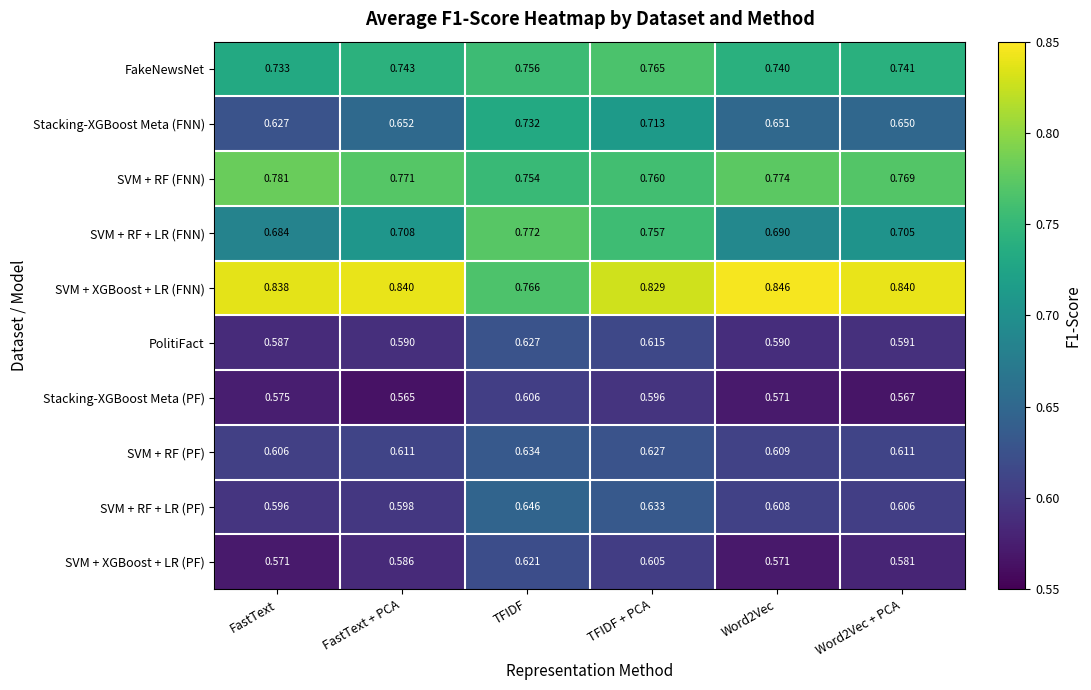

Between TFIDF + PCA and Word2Vec + PCA, which series saw the biggest shift?

Stacking-XGBoost Meta (FNN)